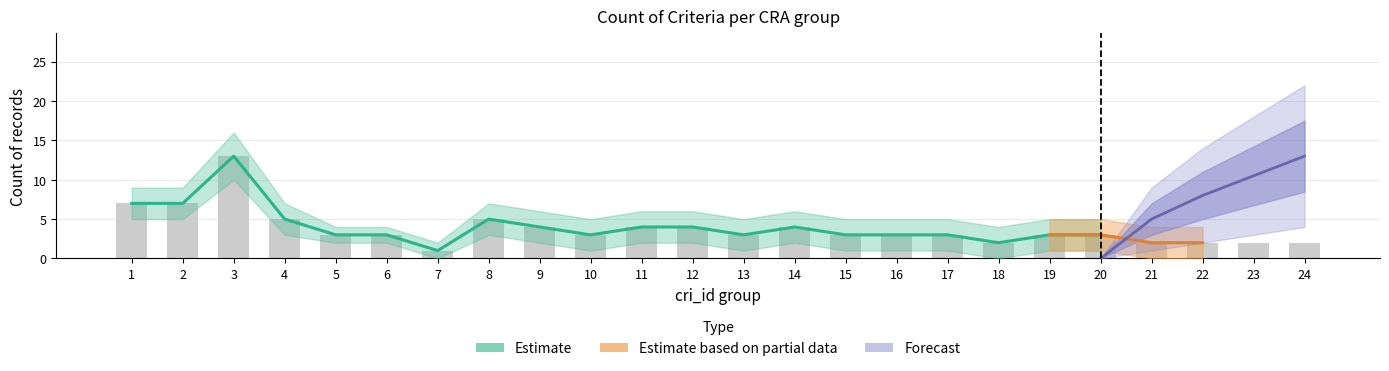

What is the spread (max minus min) of values at 9?

6